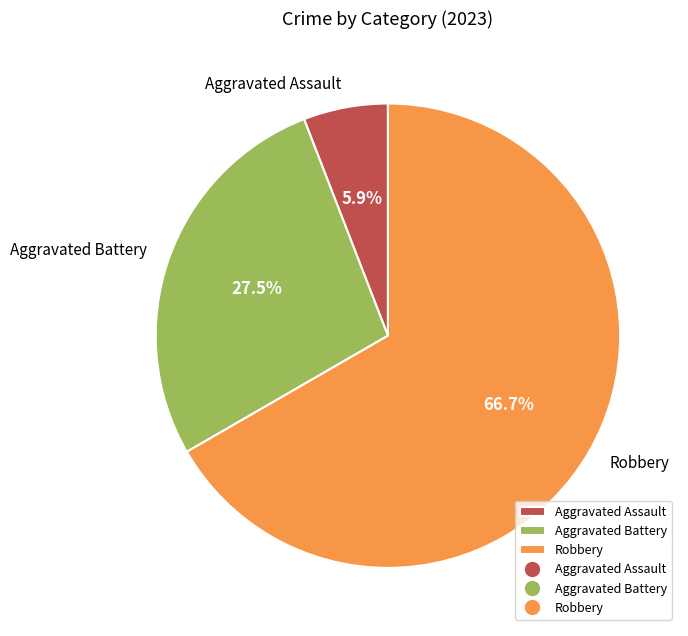

Rank the categories by value from highest to lowest.

Robbery, Aggravated Battery, Aggravated Assault